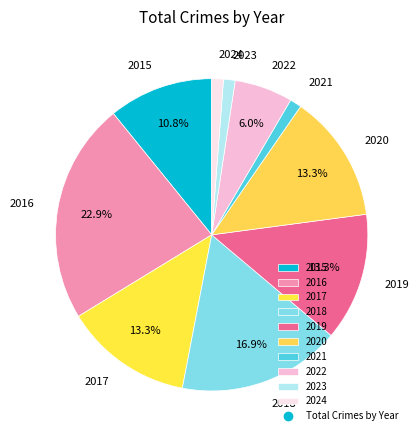

The 2024 slice represents 1% of the pie. True or false?

True